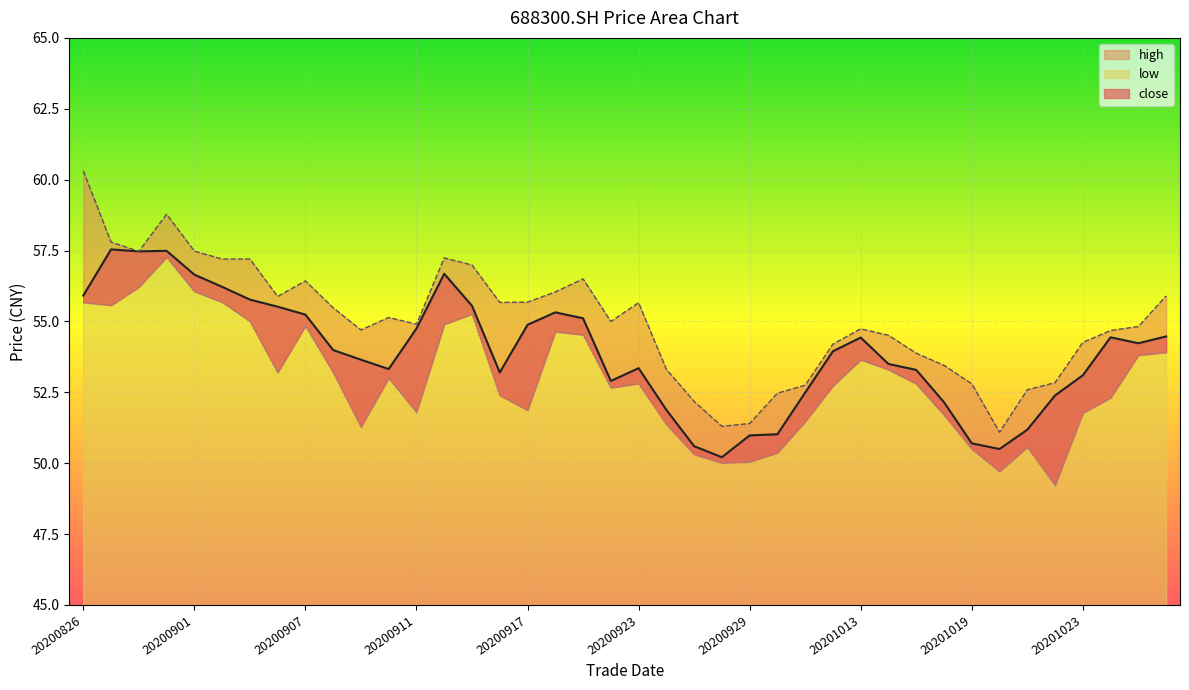

The value of close at 20200917 is 54.9. True or false?

True